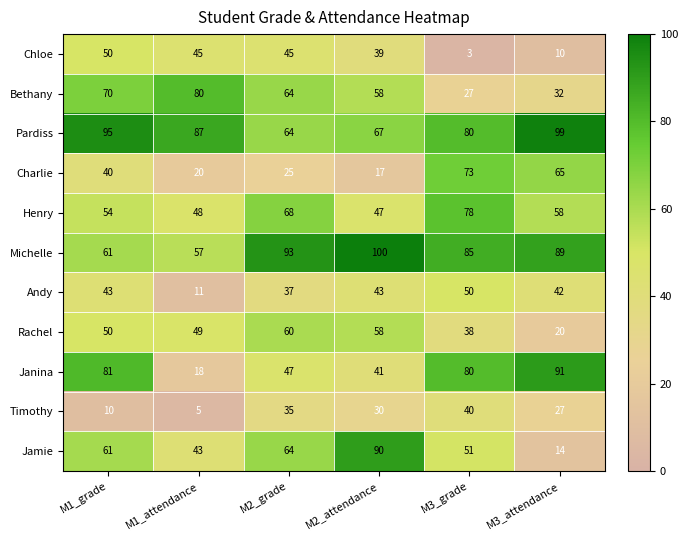

Which label corresponds to the smallest value in the chart?

M3_grade